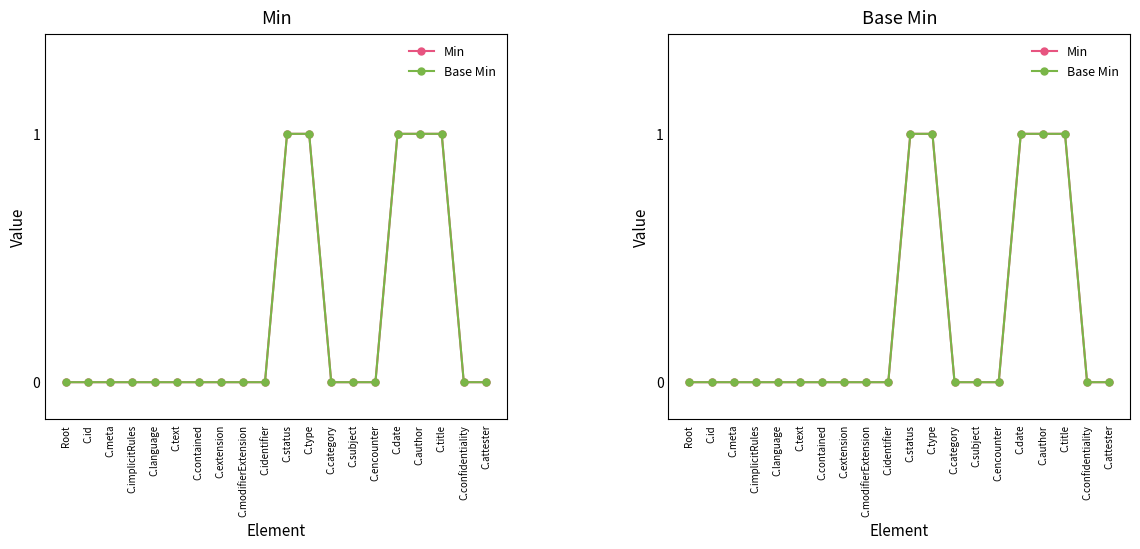

At which label is Base Min closest to 0?

Root